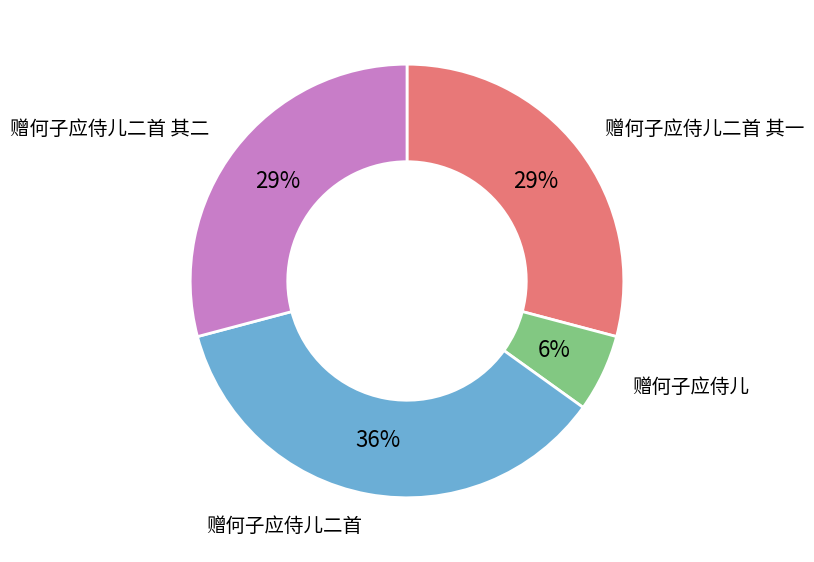

To the nearest percent, what is the average slice percentage?

25%